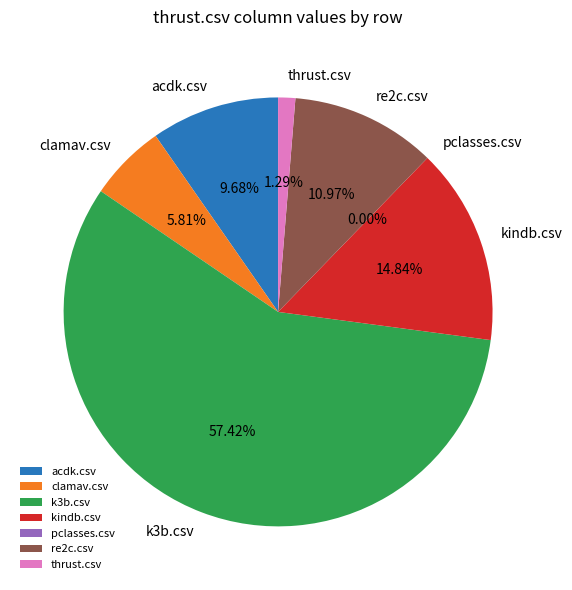

Combined, do kindb.csv and k3b.csv account for over 50%?

Yes